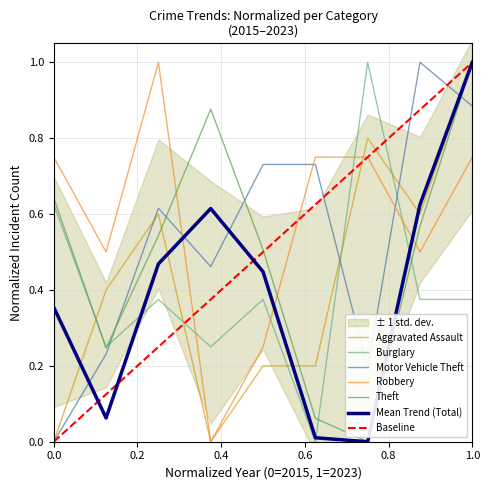

Between 2022 and 2020, which is larger?

2022